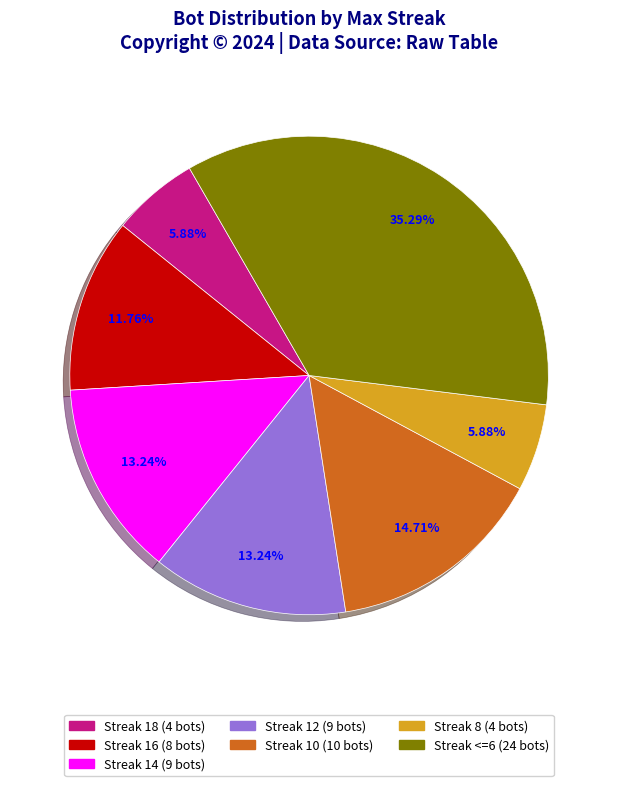

Is there any slice that represents more than half of the pie?

No